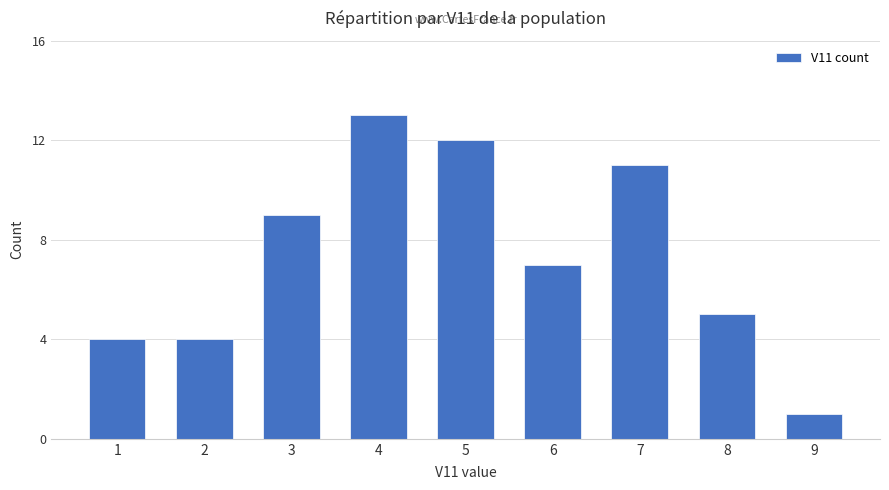

Does the chart contain any negative values?

No